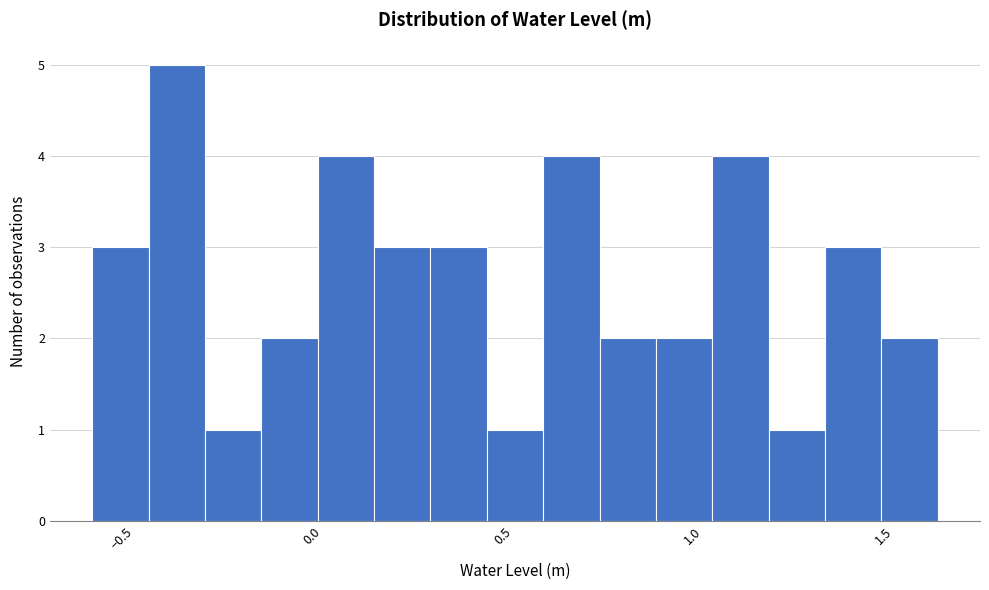

Read against the x-axis, roughly where is the centre of the tallest bar?

-0.35